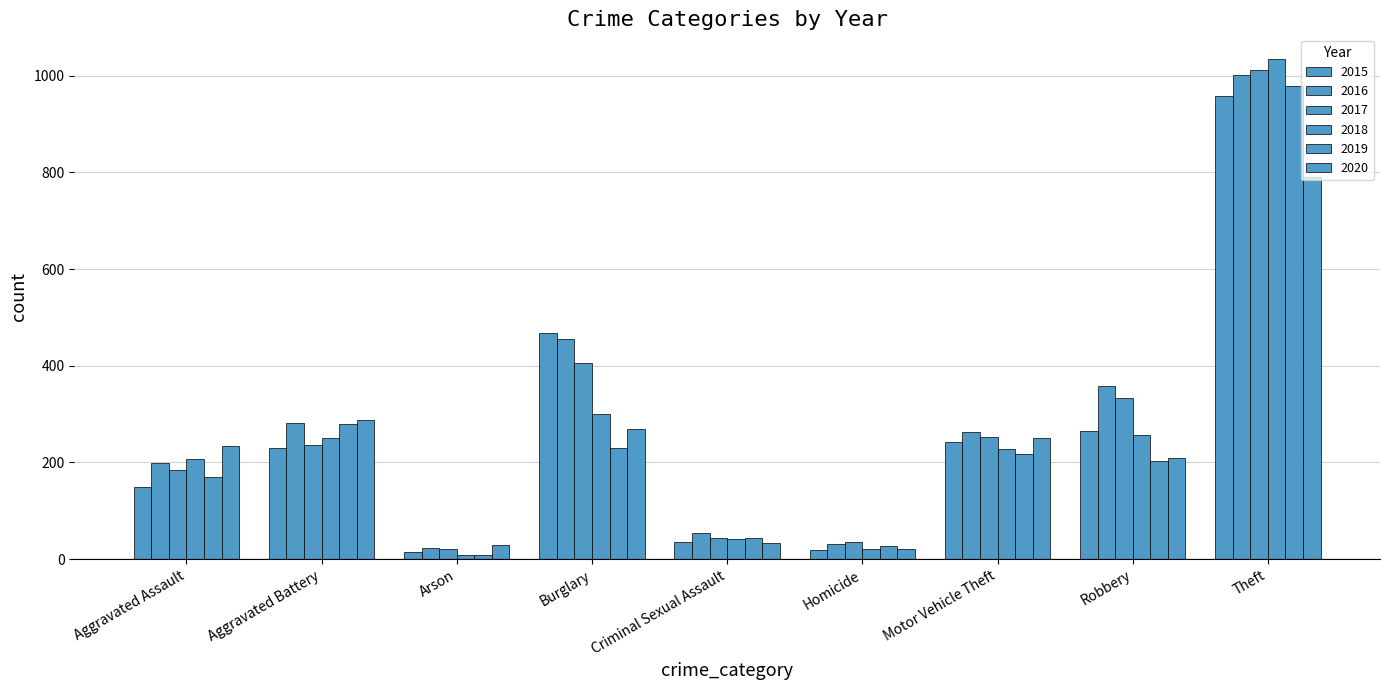

At how many categories does at least one series exceed 544?

1